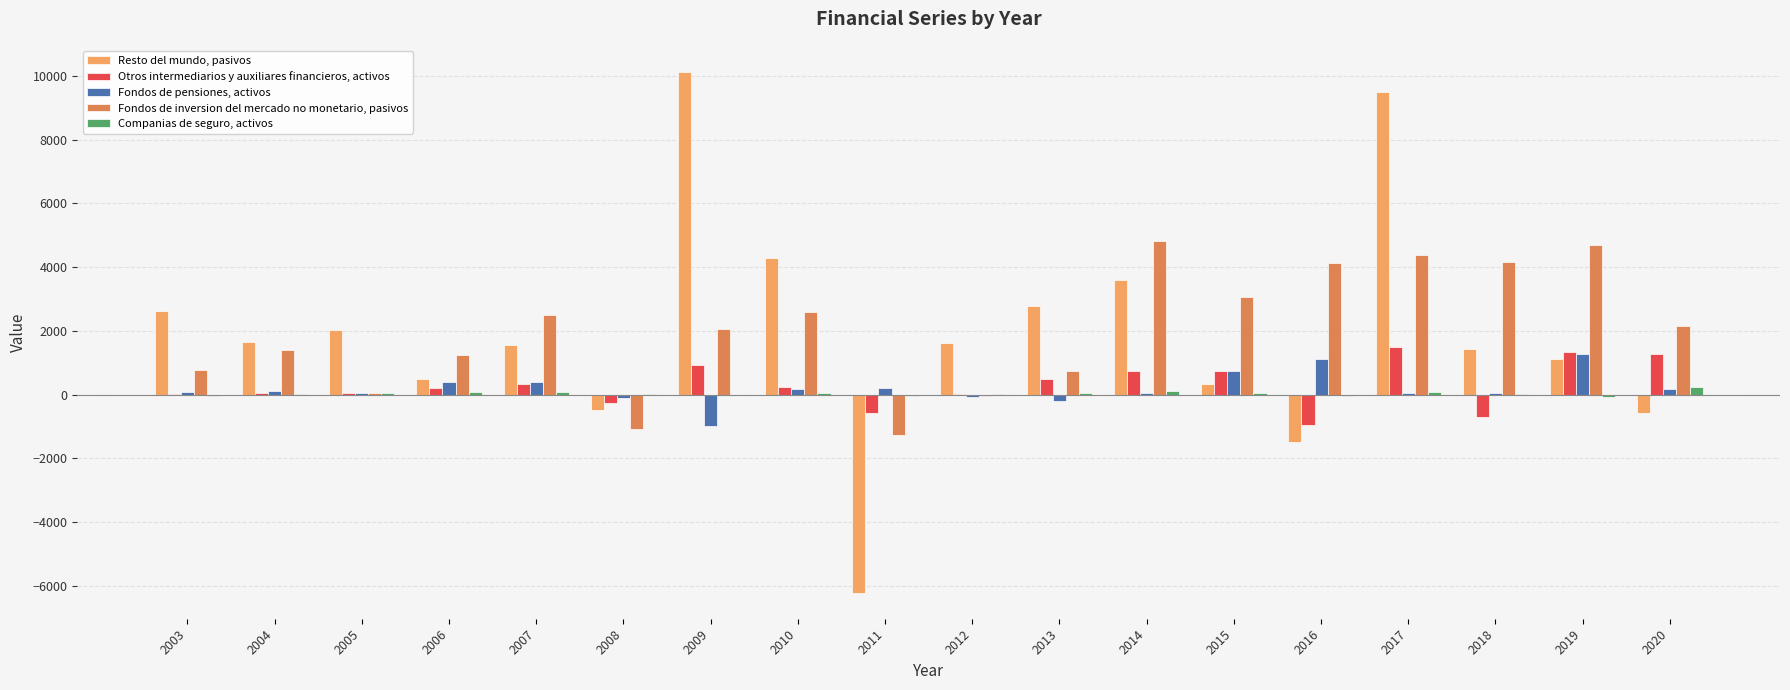

At which category is the sum across all series the highest?

2017